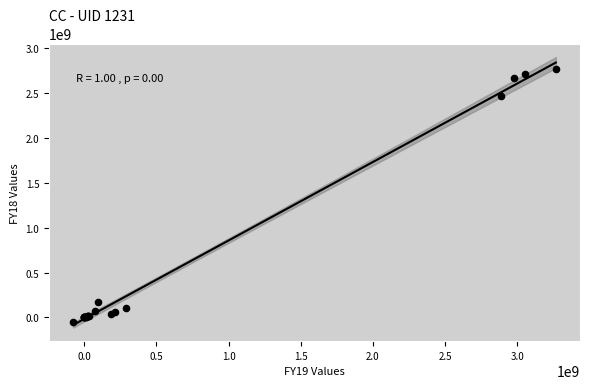

What Y value in the scatter plot is closest to 1362277440?

2472360309